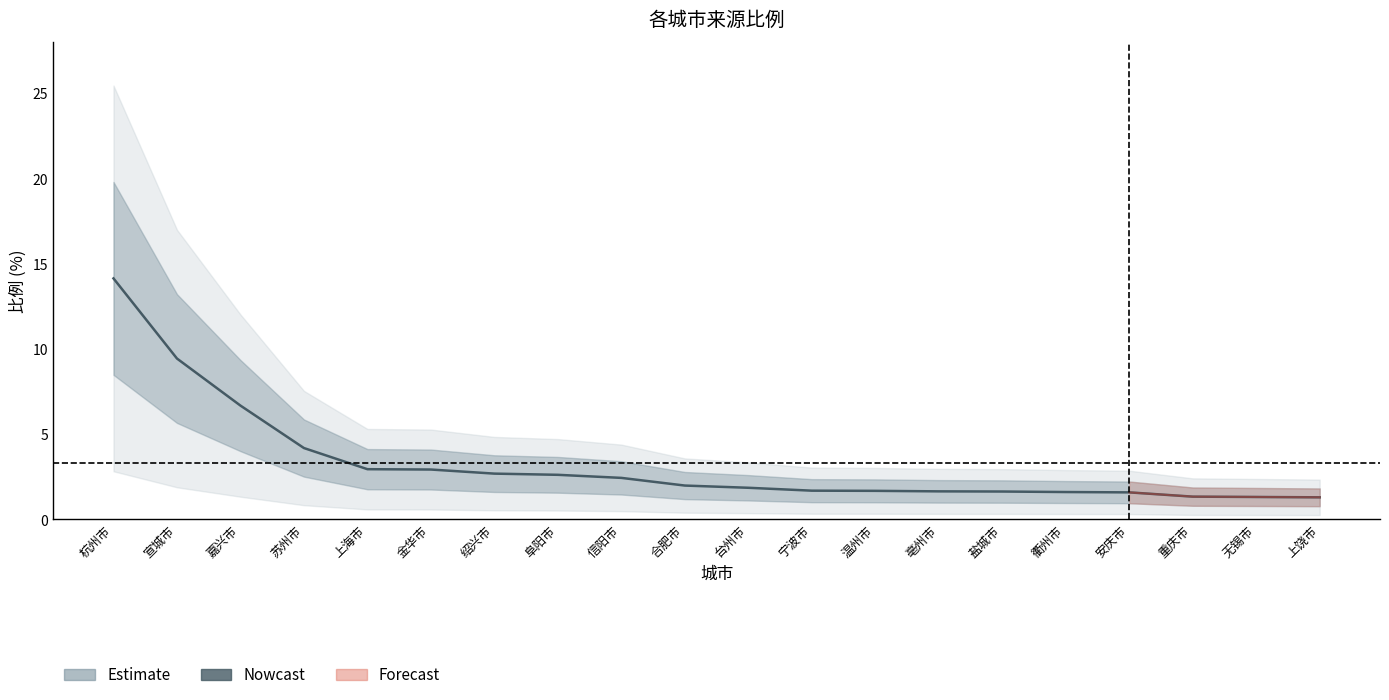

True or false: the data has more than 2 interior local peaks.

False